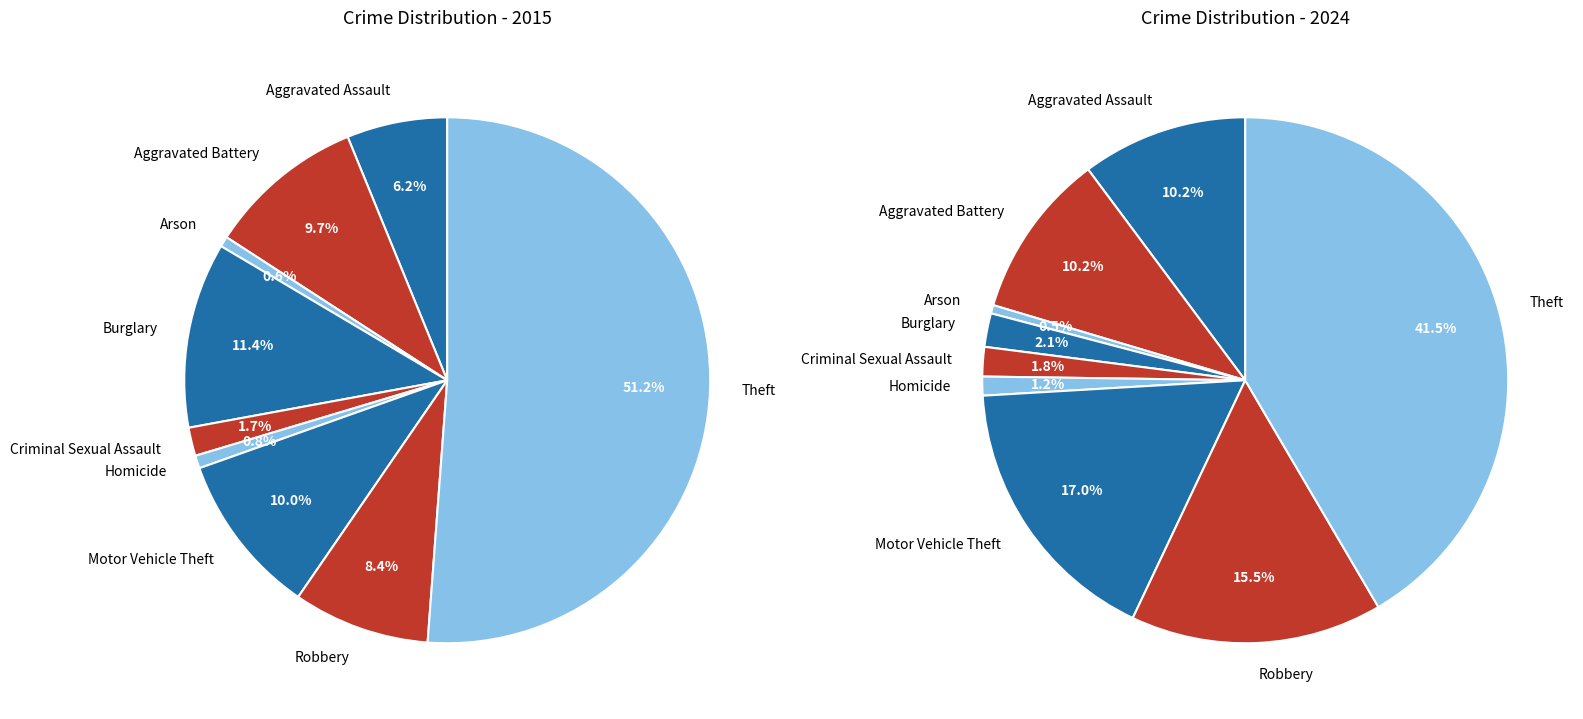

True or false: 4 accounts for 12% of the total.

False